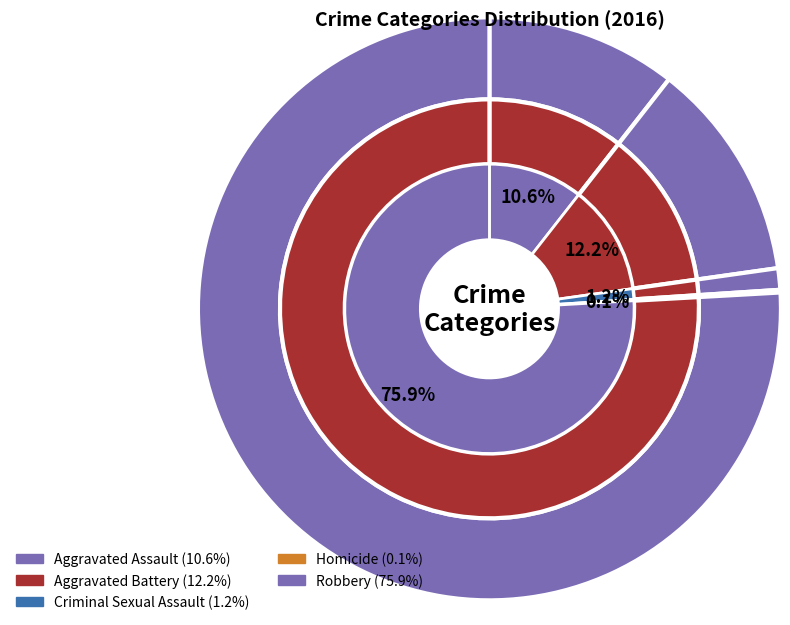

Which category accounts for the majority?

Robbery